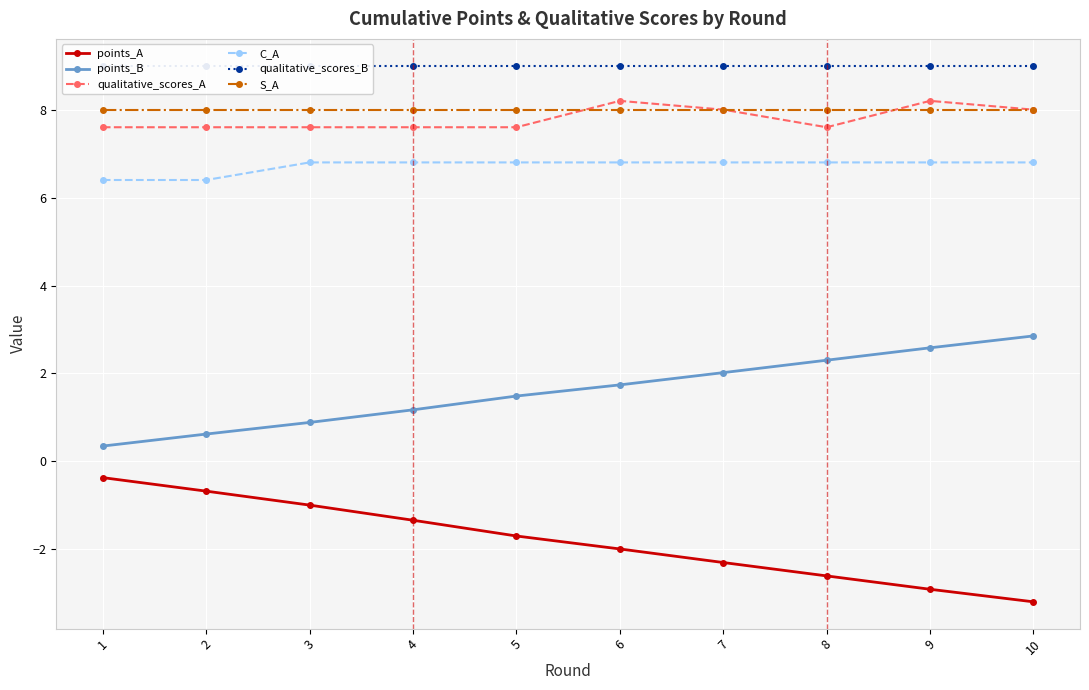

The value of qualitative_scores_A at 6 is 3.4. True or false?

False